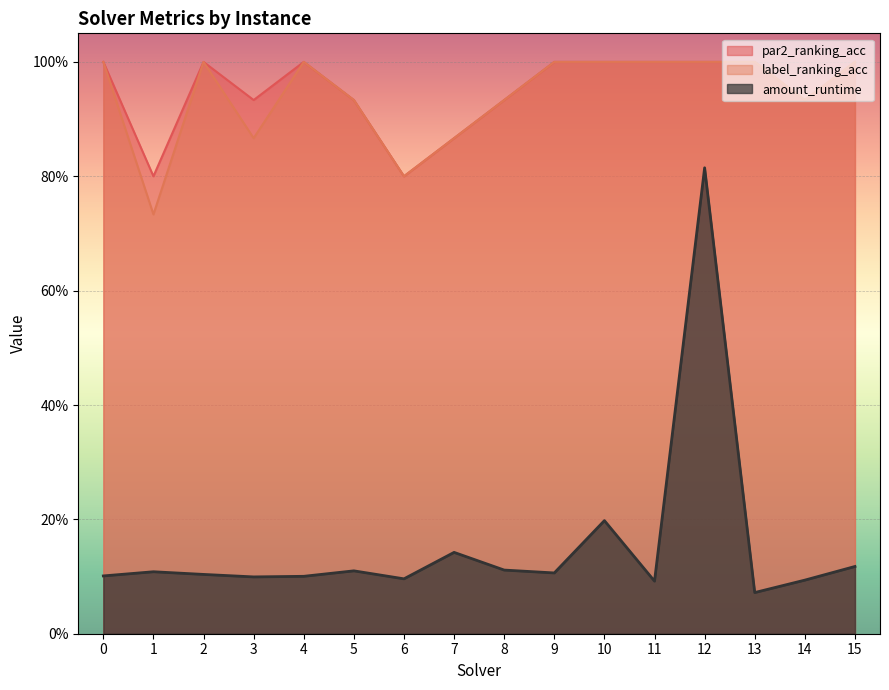

How many interior local peaks does the amount_runtime series have?

5